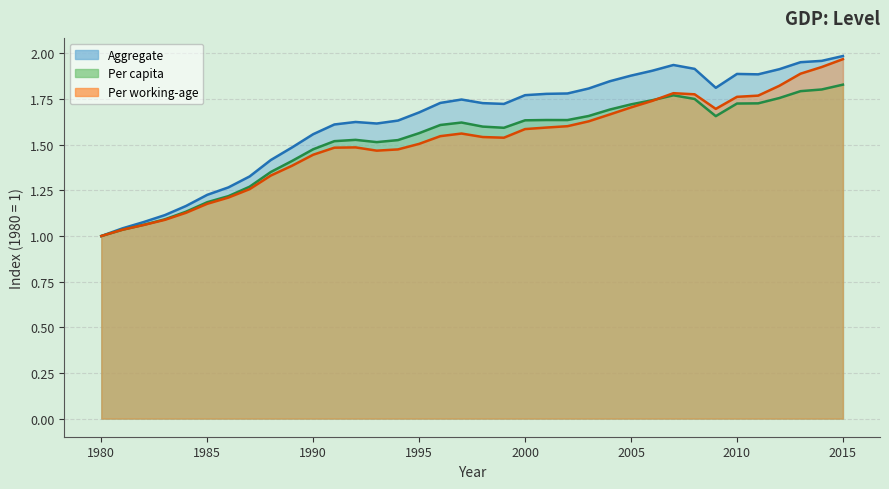

What is the value of the Per working-age point at the 8th from the left?

1.3